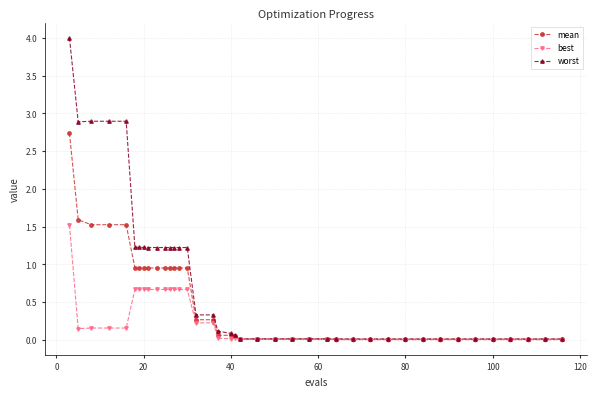

What is the highest value of the mean series?

2.7